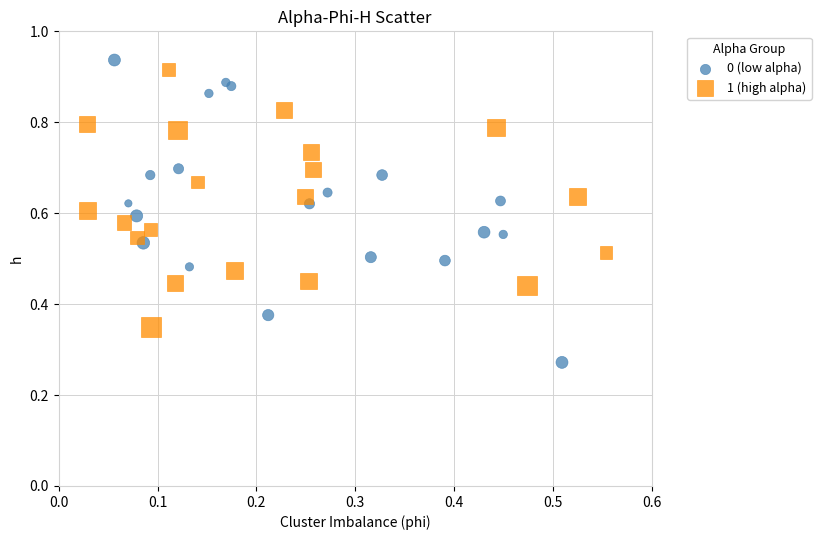

Which series has the widest spread of Y values?

0 (low alpha)